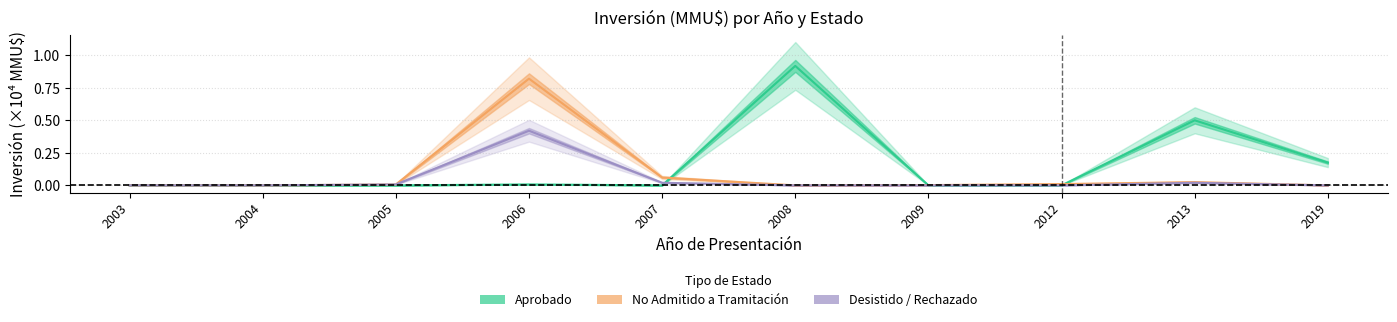

Rank the series by their maximum value, from lowest to highest.

Desistido/Otros, No Admitido, Aprobado